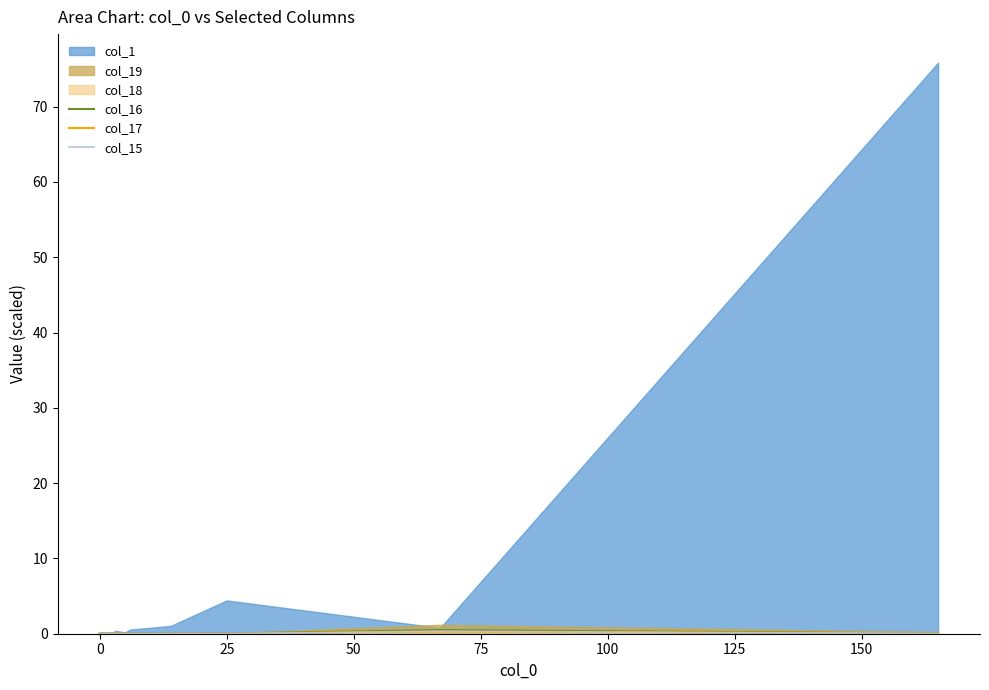

Count the number of categories in the chart.

20